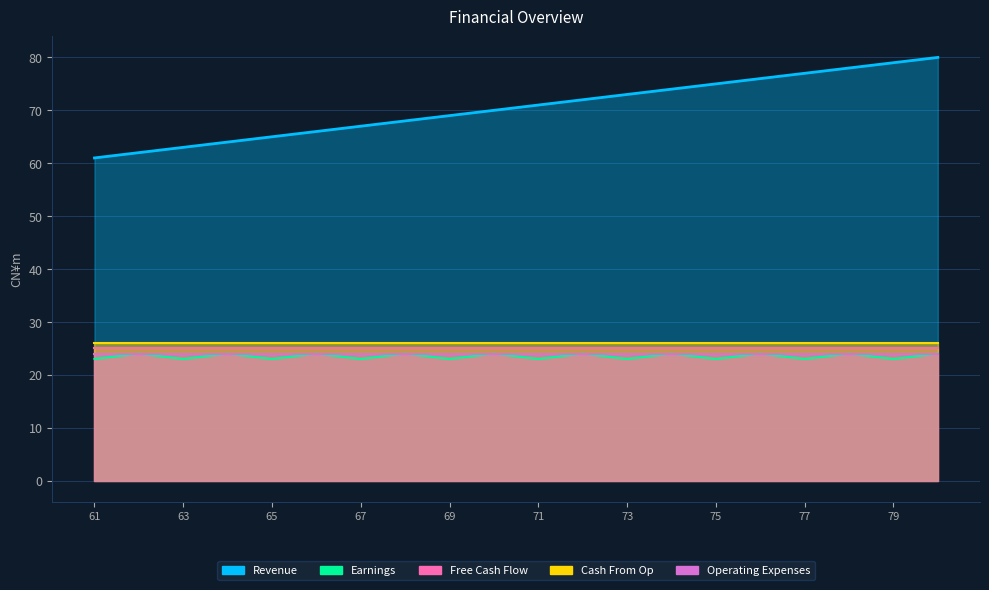

Which series has the largest range (max minus min)?

Revenue